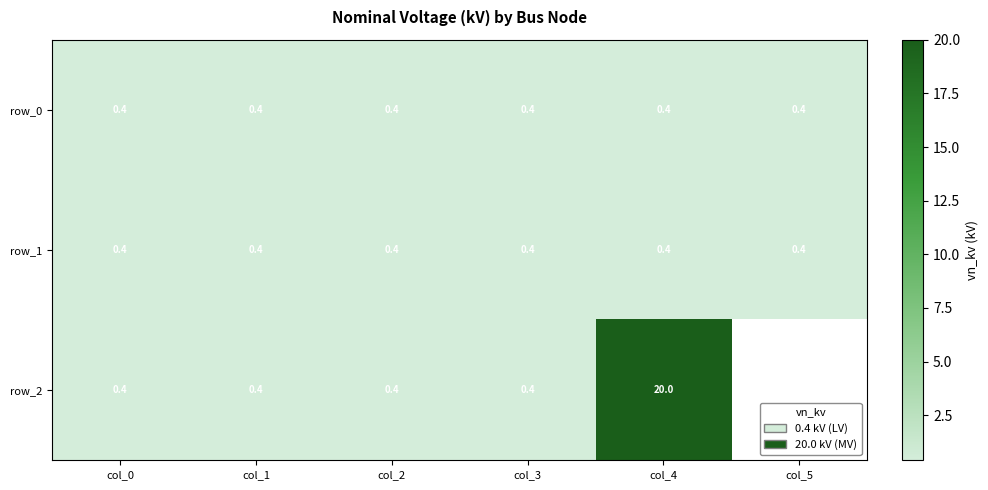

Is it true that row_1 equals 0.1 at col_2?

False